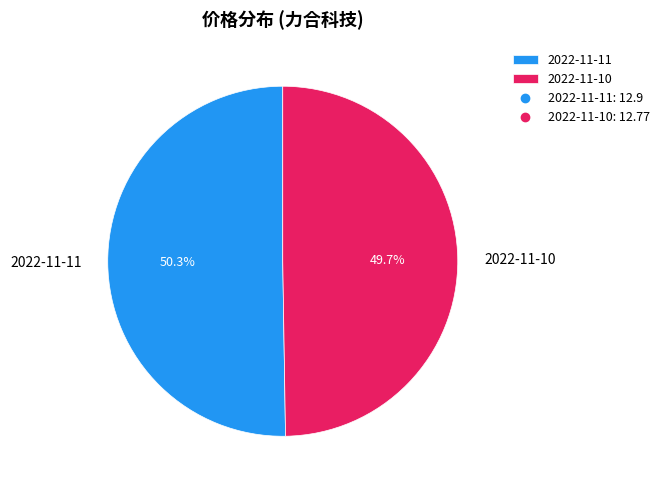

Rank the categories by value from highest to lowest.

2022-11-11, 2022-11-10